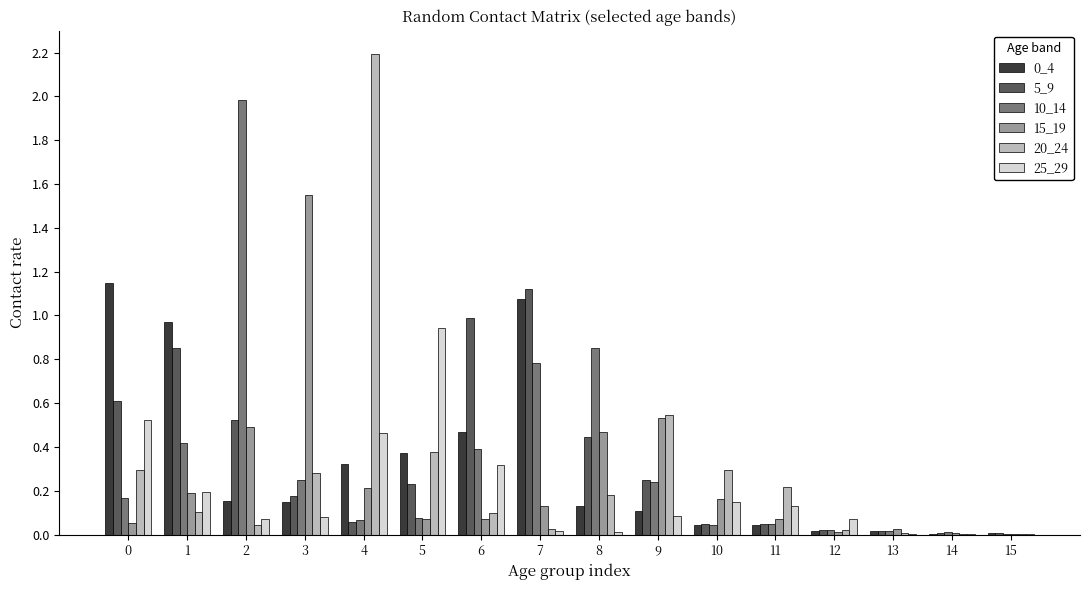

Which series has the widest spread of values?

20_24